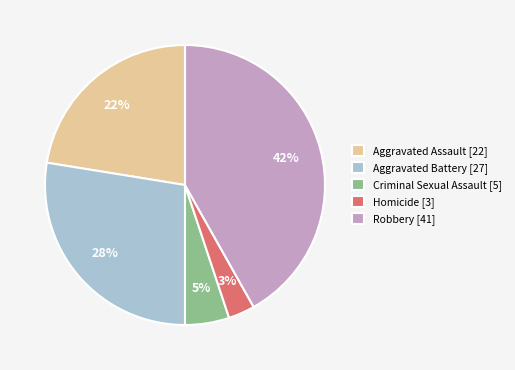

True or false: Aggravated Battery accounts for 42% of the total.

False